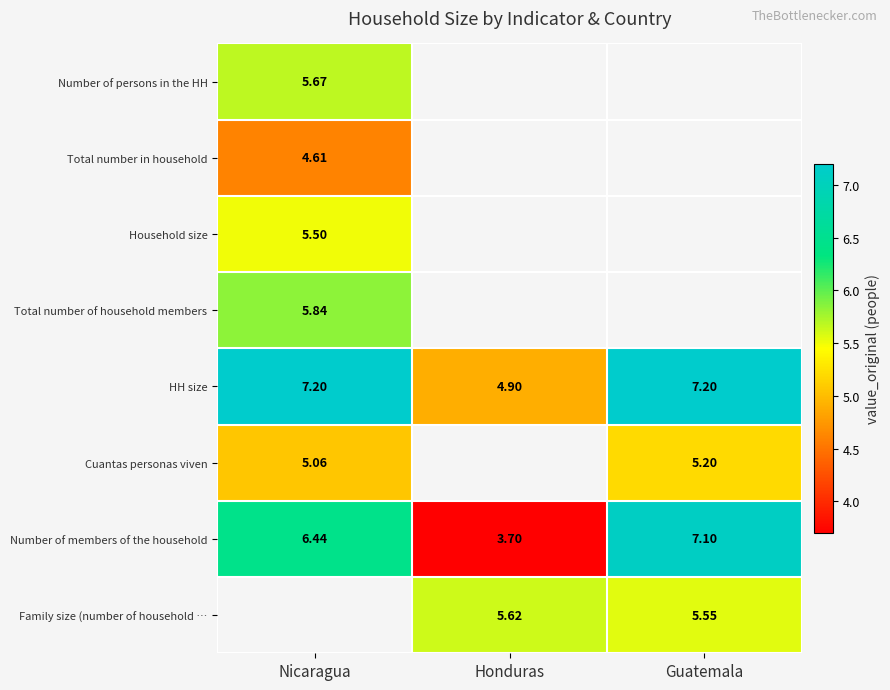

Which category has the lowest value in the Number of members of the household series?

Honduras